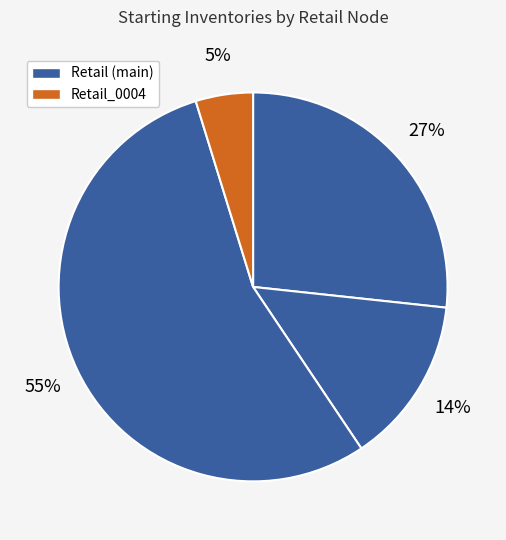

How many segments does this pie chart have?

4